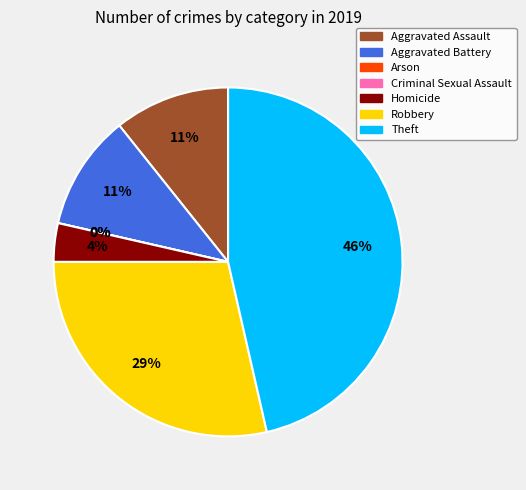

What percentage is the Aggravated Battery slice, to the nearest percent?

11%